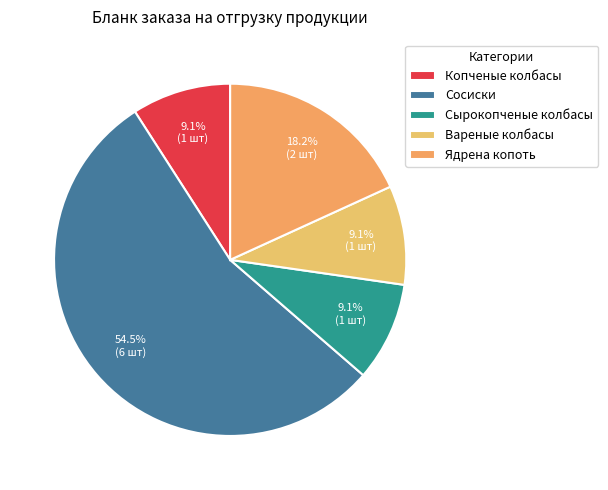

To the nearest percent, what is the average slice percentage?

20%